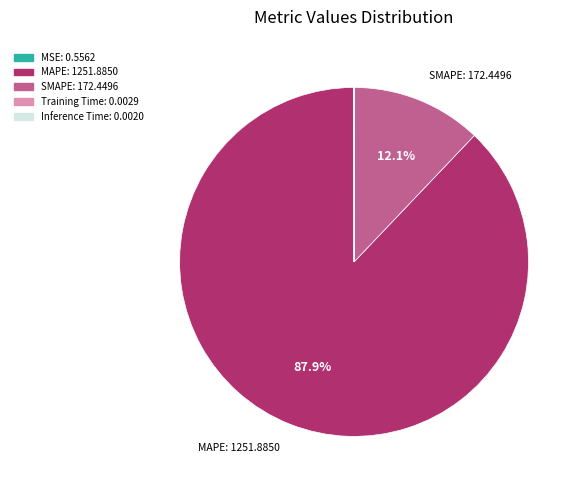

Is there any slice that represents more than half of the pie?

Yes